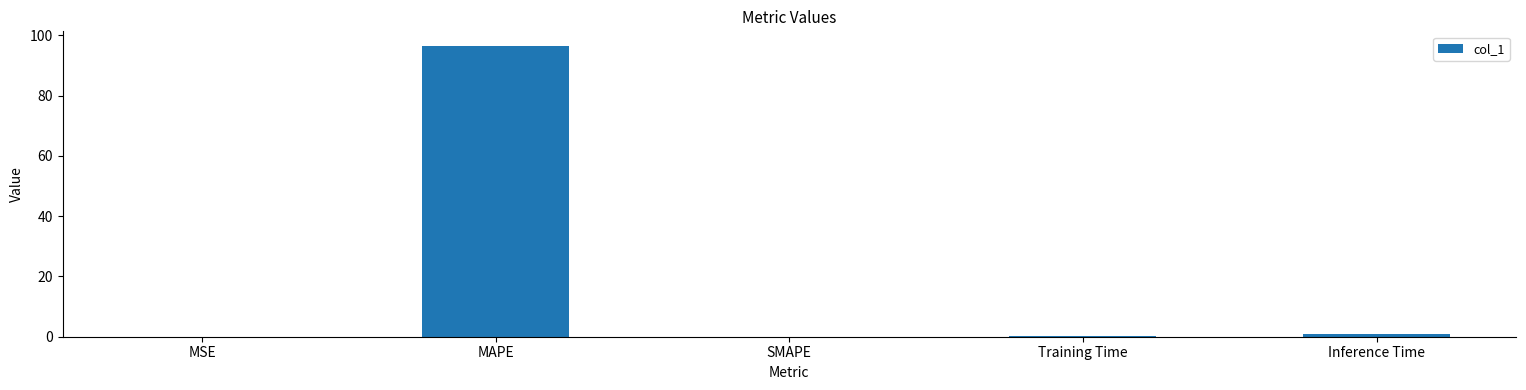

Are the bars grouped side by side (vs. stacked)?

No